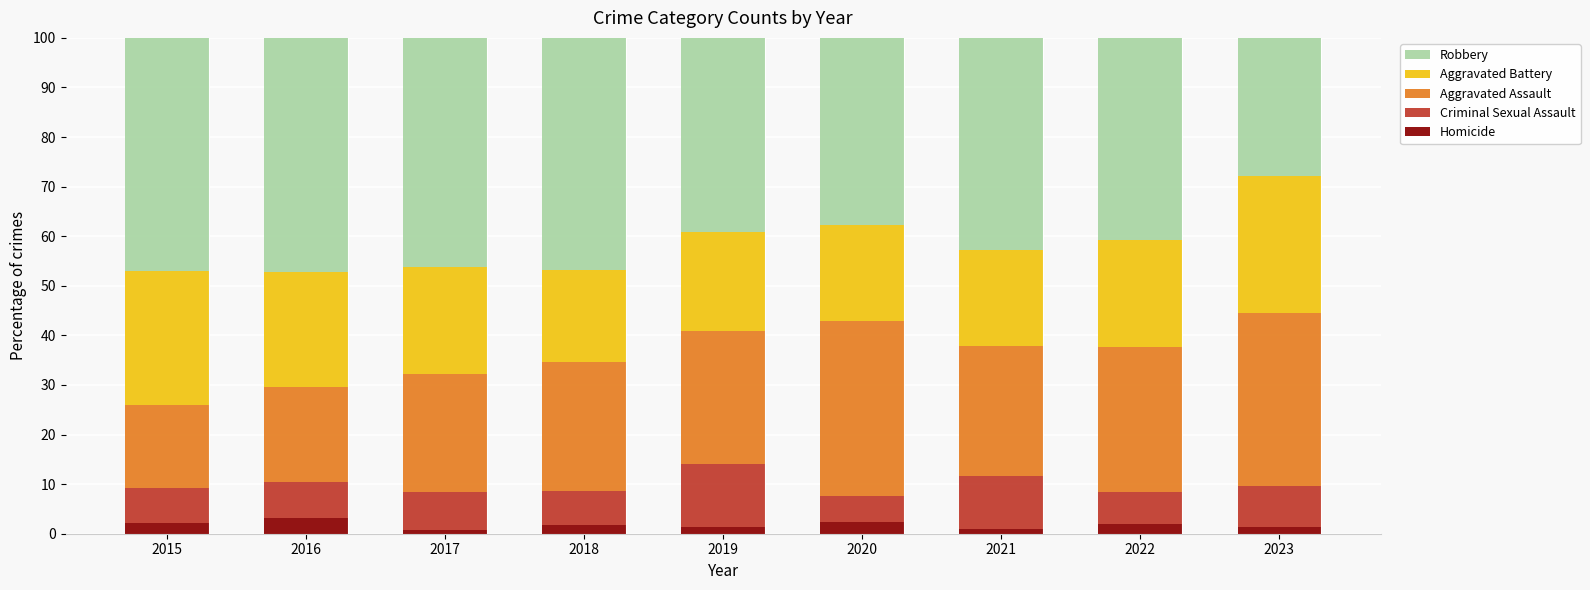

What are all the series names shown in the legend?

Robbery, Aggravated Battery, Aggravated Assault, Criminal Sexual Assault, Homicide